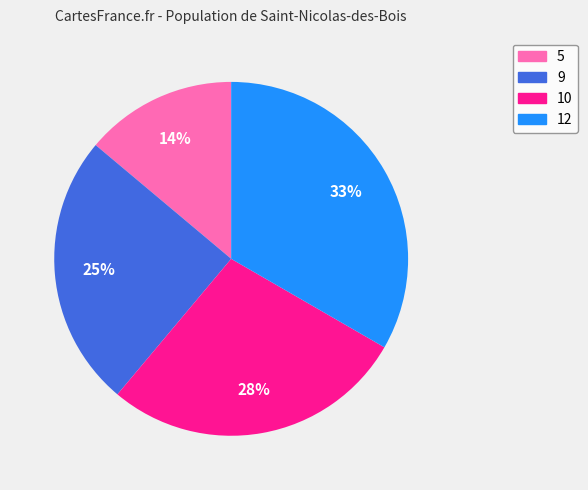

Combined, do 9 and 10 account for over 50%?

Yes